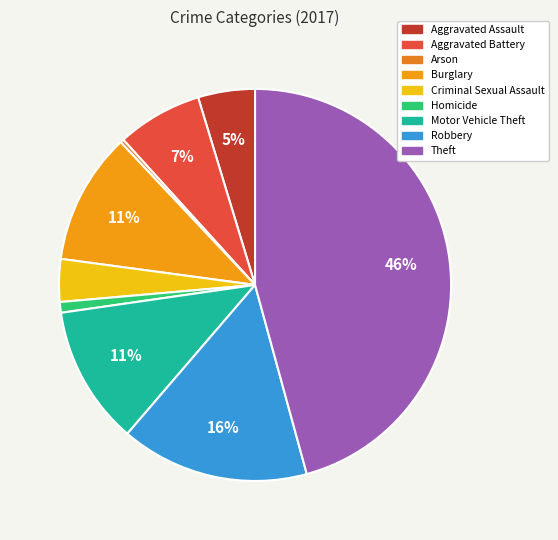

Is the sum of Homicide and Arson greater than half?

No